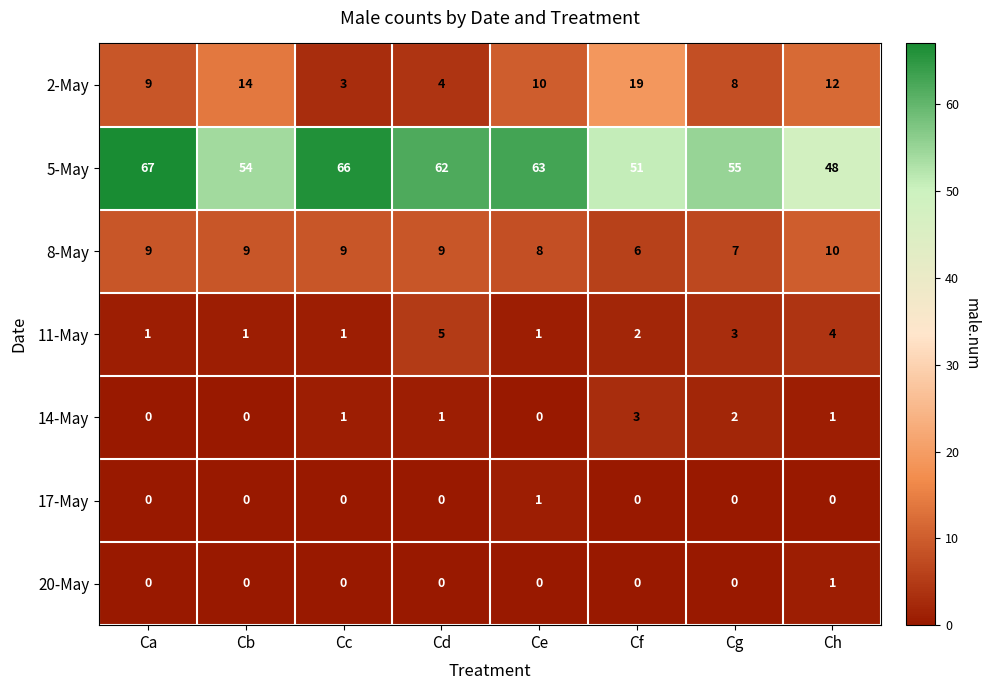

What is the approximate value of 8-May at Ch?

10